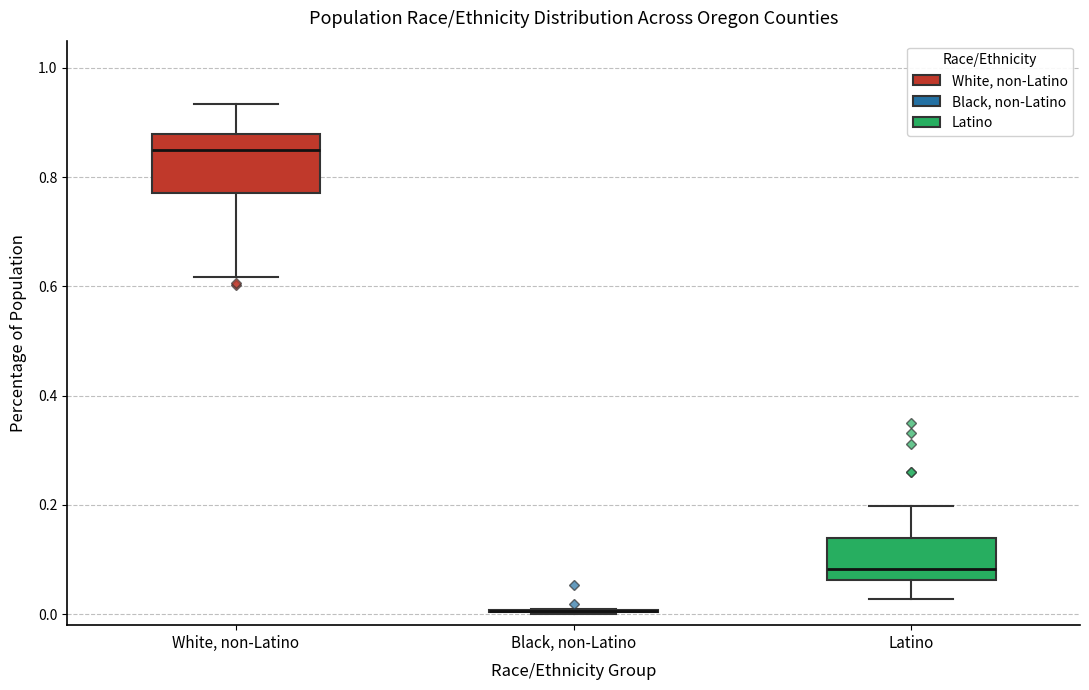

Reading left to right, transcribe this box plot: for each box, give where its median line is, the range the box spans, and where its two whiskers end, as read against the y-axis. The values are not printed on the chart, so give them approximately, as read against the axis.

White, non-Latino: median 0.84, box 0.78 to 0.88, whiskers 0.62 to 0.94
Black, non-Latino: box collapsed to a line at 0.00, whiskers 0.00 to 0.02
Latino: median 0.08, box 0.06 to 0.14, whiskers 0.02 to 0.20